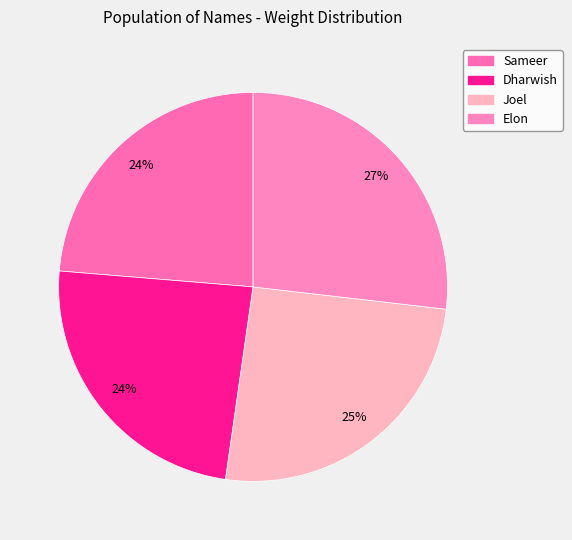

How many segments does this pie chart have?

4